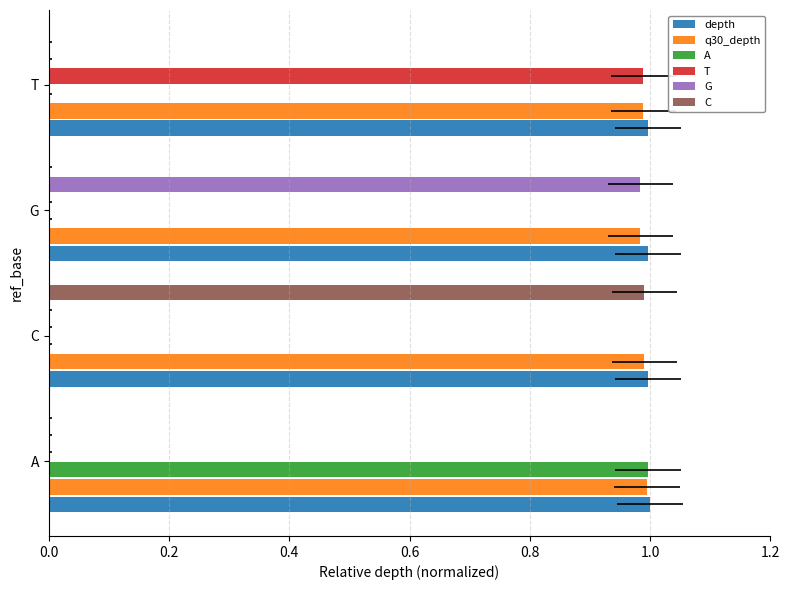

How many series are shown in this chart?

6